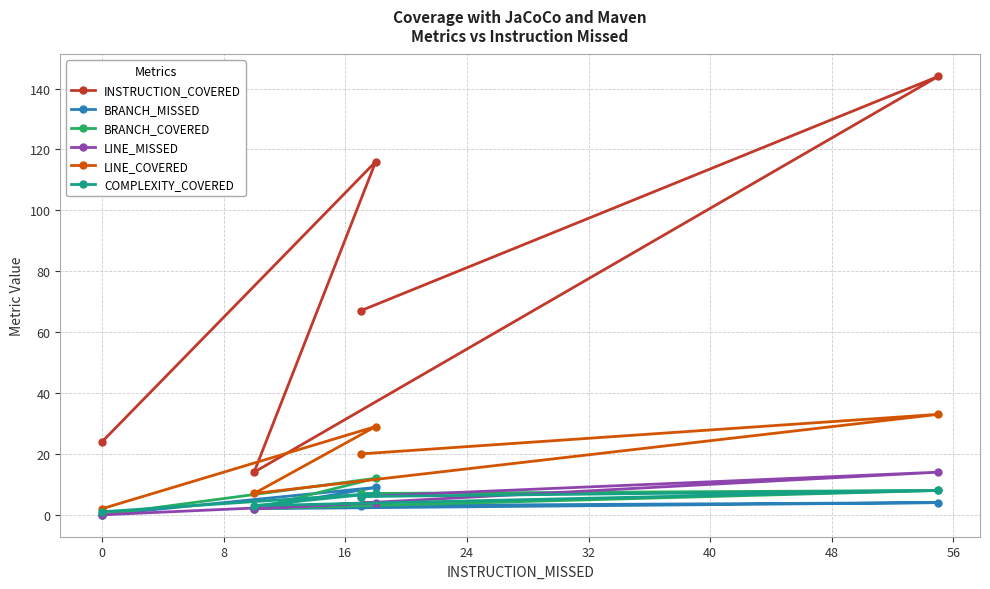

What is the greatest value displayed?

144